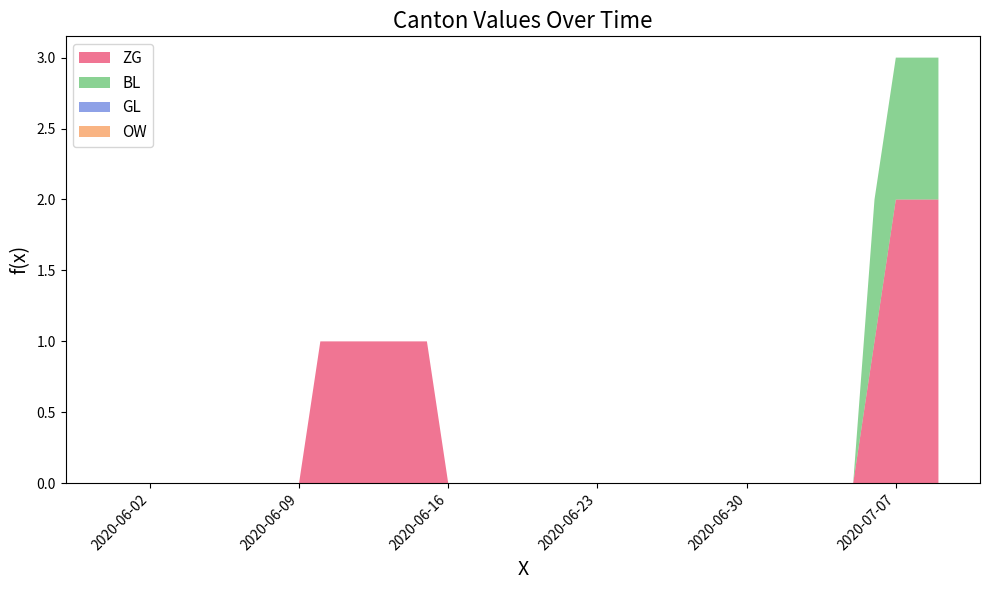

Reading left to right, what are all the values shown in this chart?

ZG: 0	0	0	0	0	0	0	0	0	0	1	1	1	1	1	1	0	0	0	0	0	0	0	0	0	0	0	0	0	0	0	0	0	0	0	0	1	2	2	2
BL: 0	0	0	0	0	0	0	0	0	0	0	0	0	0	0	0	0	0	0	0	0	0	0	0	0	0	0	0	0	0	0	0	0	0	0	0	1	1	1	1
GL: 0	0	0	0	0	0	0	0	0	0	0	0	0	0	0	0	0	0	0	0	0	0	0	0	0	0	0	0	0	0	0	0	0	0	0	0	0	0	0	0
OW: 0	0	0	0	0	0	0	0	0	0	0	0	0	0	0	0	0	0	0	0	0	0	0	0	0	0	0	0	0	0	0	0	0	0	0	0	0	0	0	0